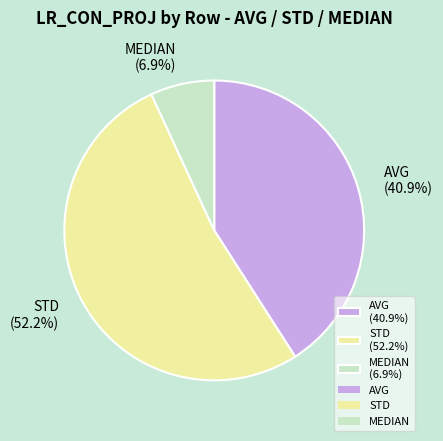

To the nearest percent, what portion does STD represent?

52%